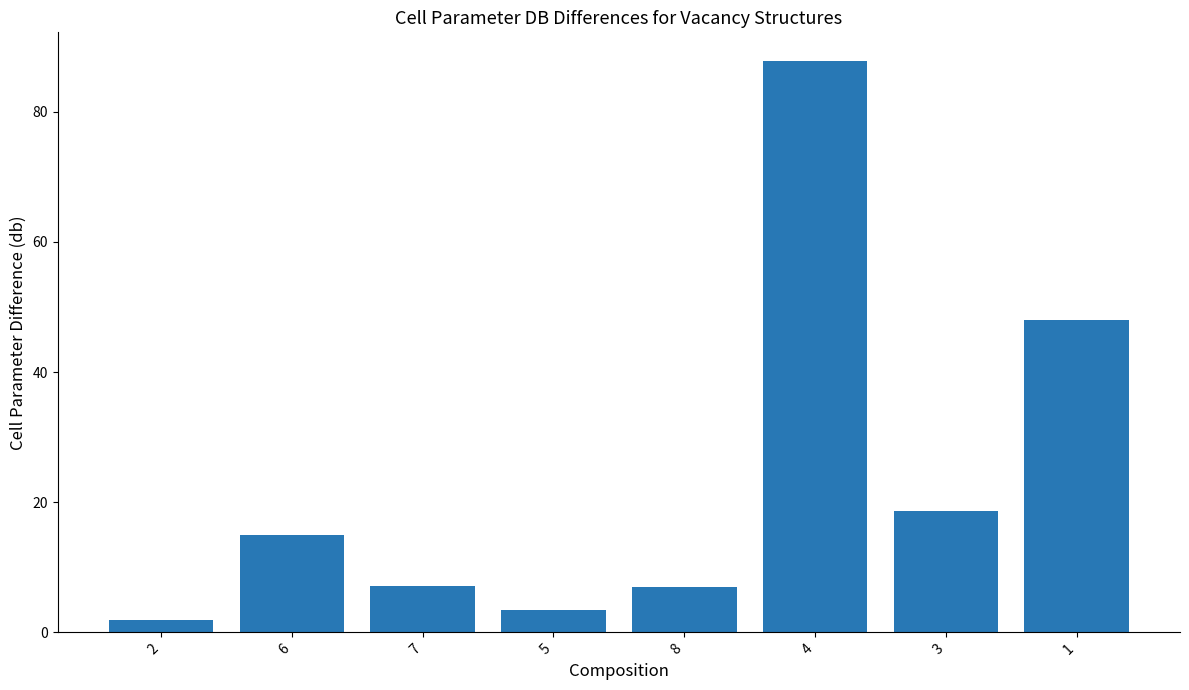

How many values are below 14?

4